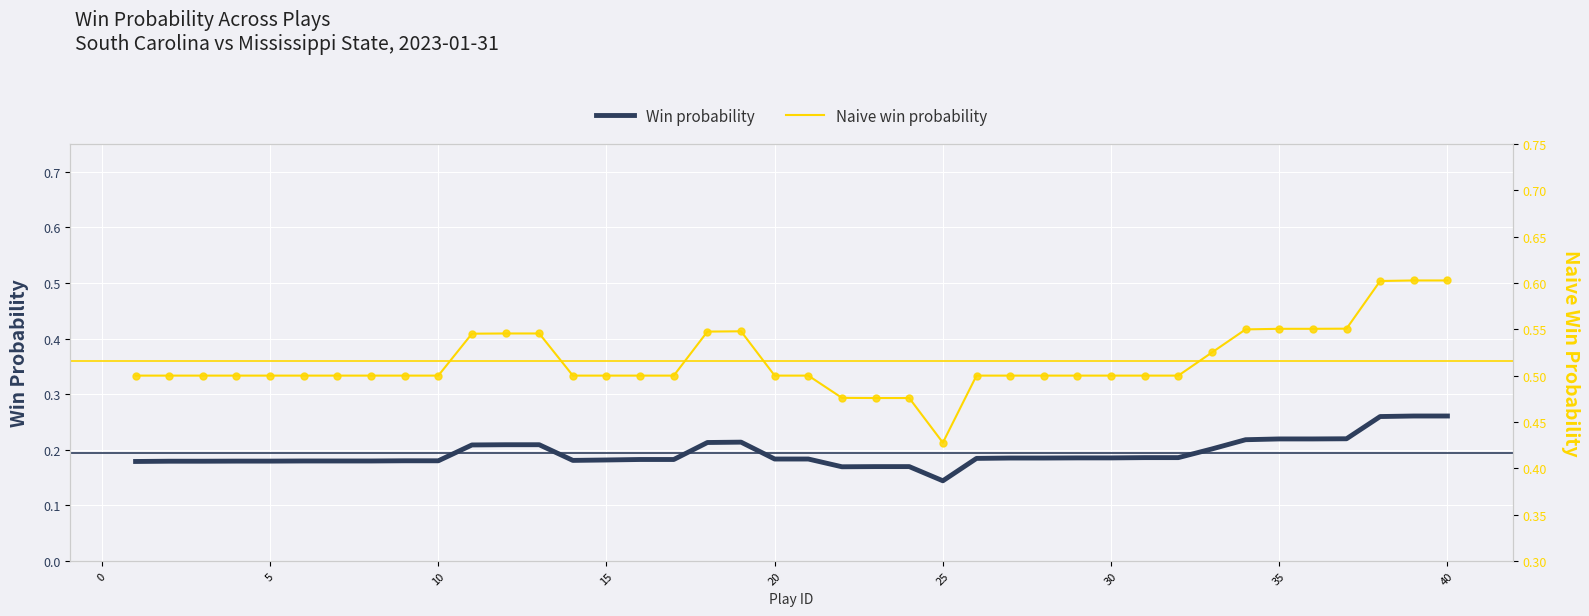

Which series reaches the minimum Y coordinate?

Win probability